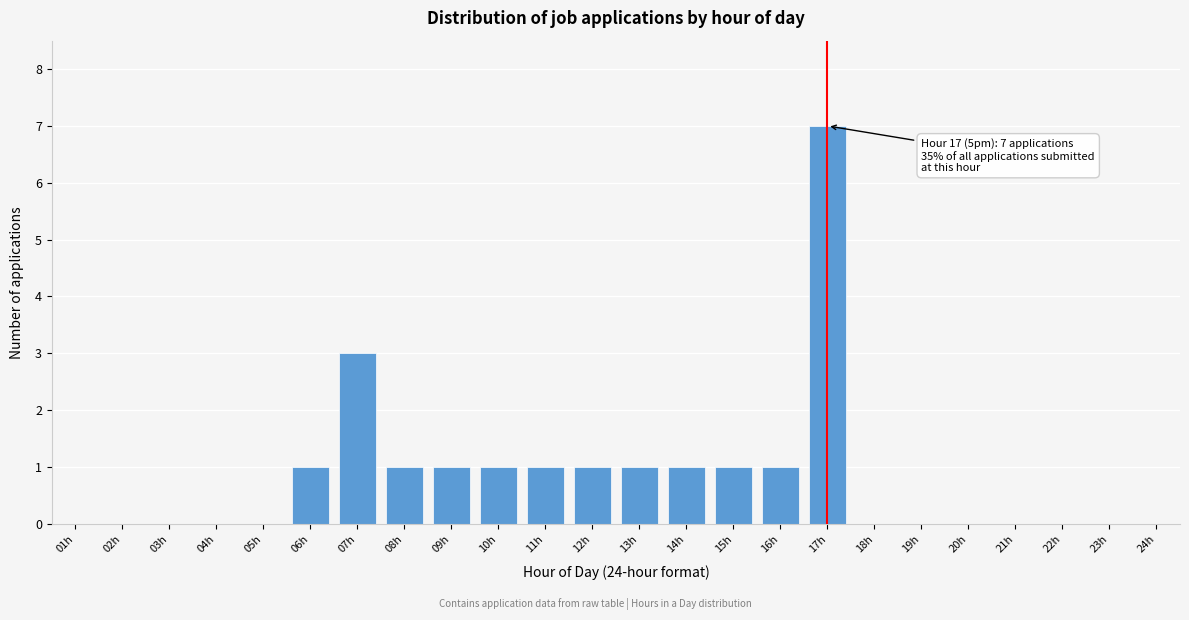

What is the sum of all values?

20